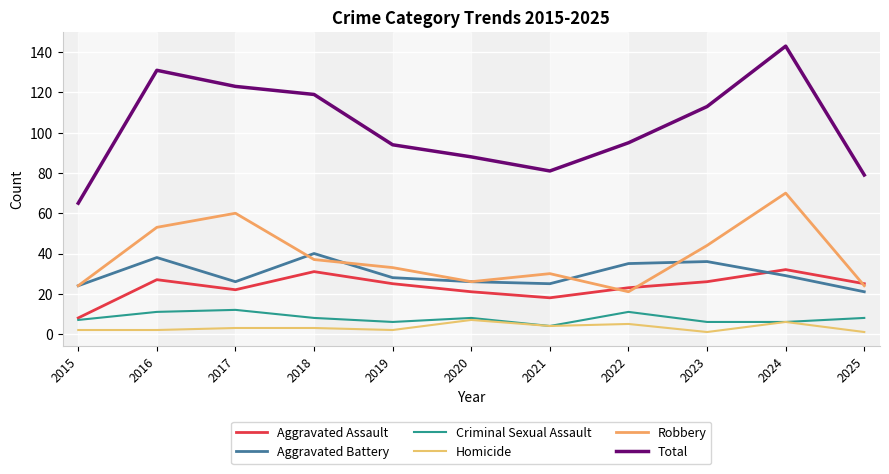

What is the value of the Aggravated Assault point at the 5th from the left?

25